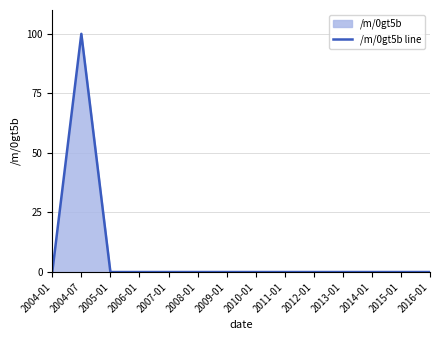

Is it true that the value at 2005-01 is 0?

True